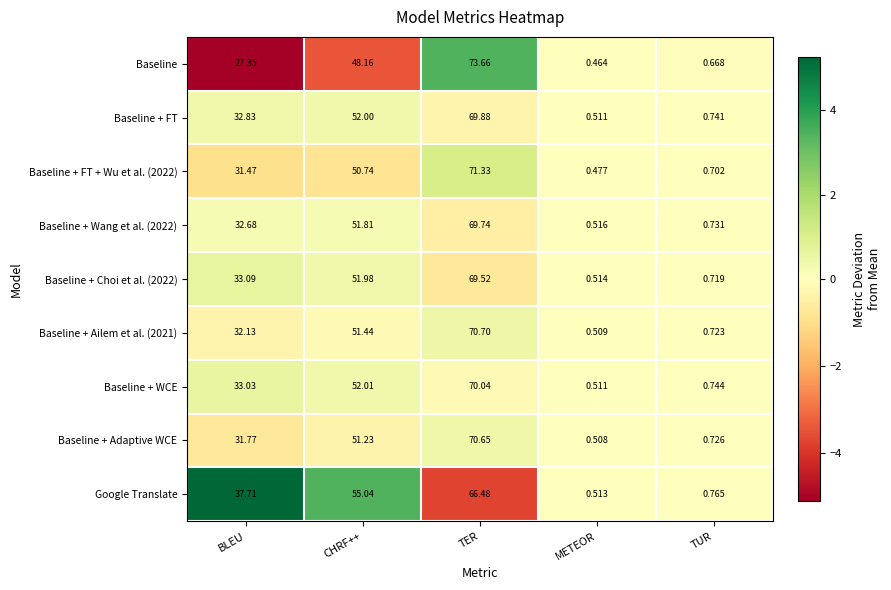

How many data points does each series have?

5